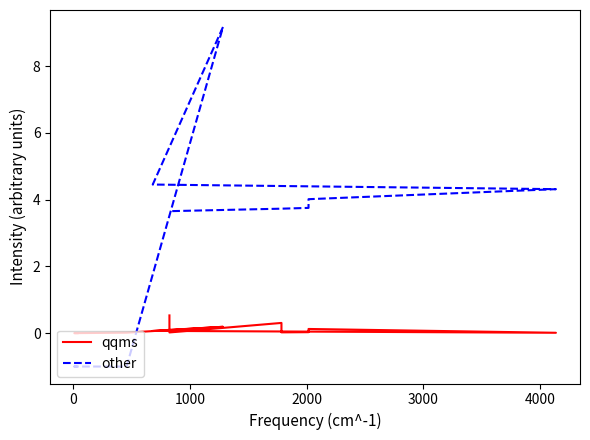

How many categories are shown in the chart?

13